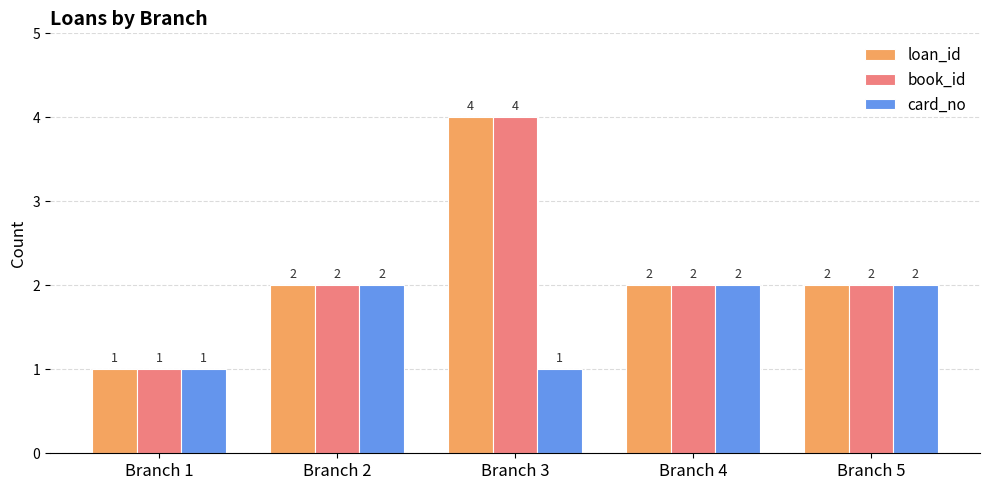

Reading left to right, what are all the values shown in this chart?

loan_id: 1	2	4	2	2
book_id: 1	2	4	2	2
card_no: 1	2	1	2	2